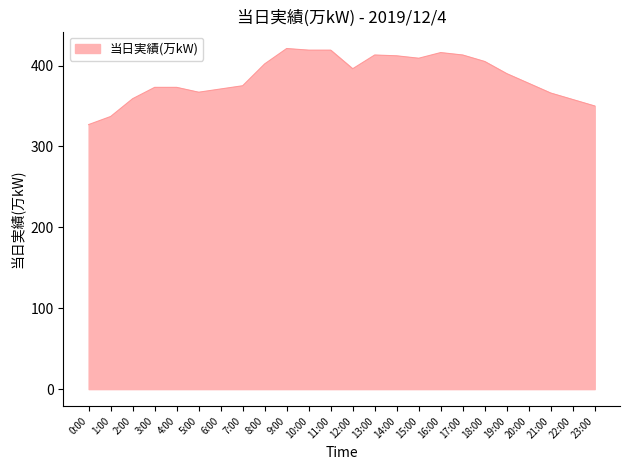

How many distinct data groups are displayed?

1